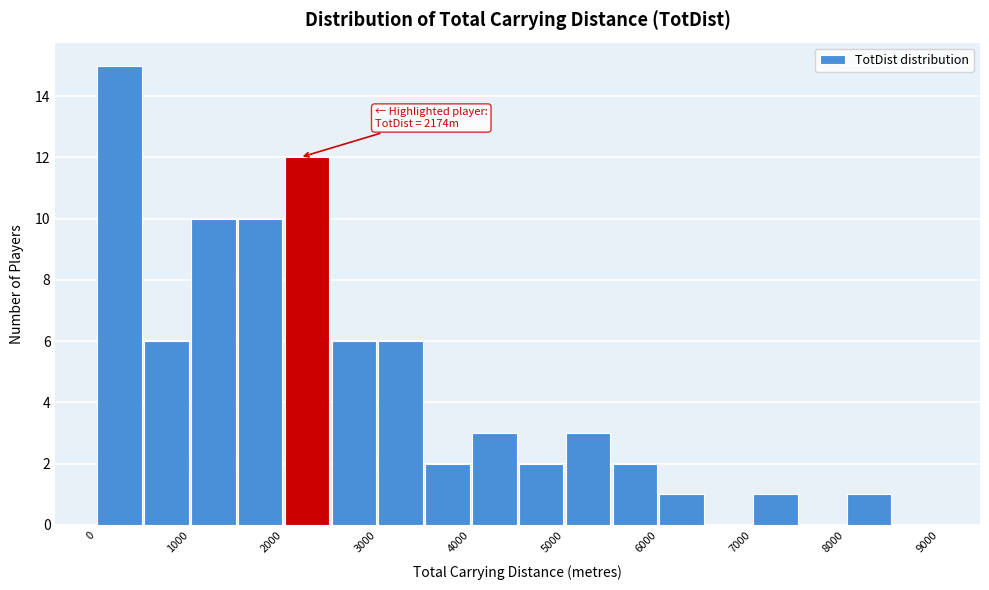

Which range on the x-axis has the tallest bar?

0 to 500